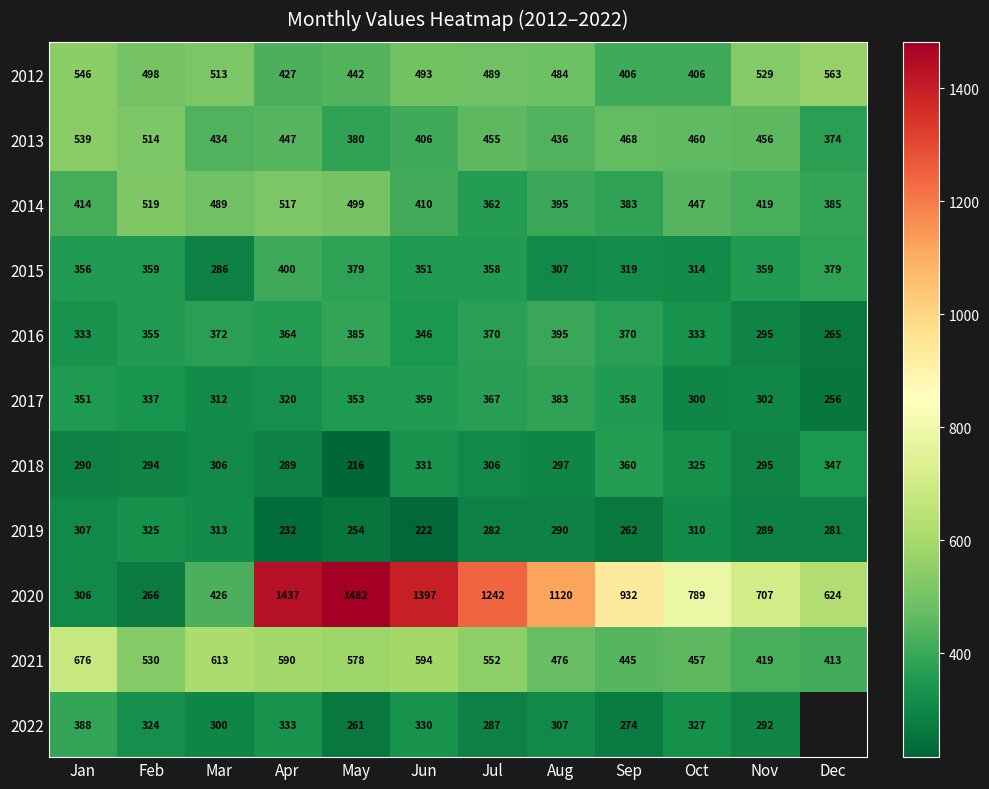

List the labels in order of 2020 value, smallest first.

Feb, Jan, Mar, Dec, Nov, Oct, Sep, Aug, Jul, Jun, Apr, May